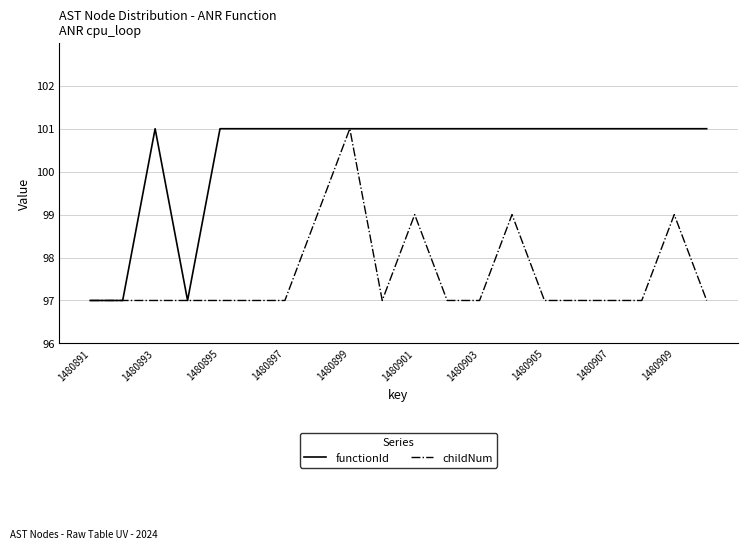

What is the maximum value for functionId?

101.0